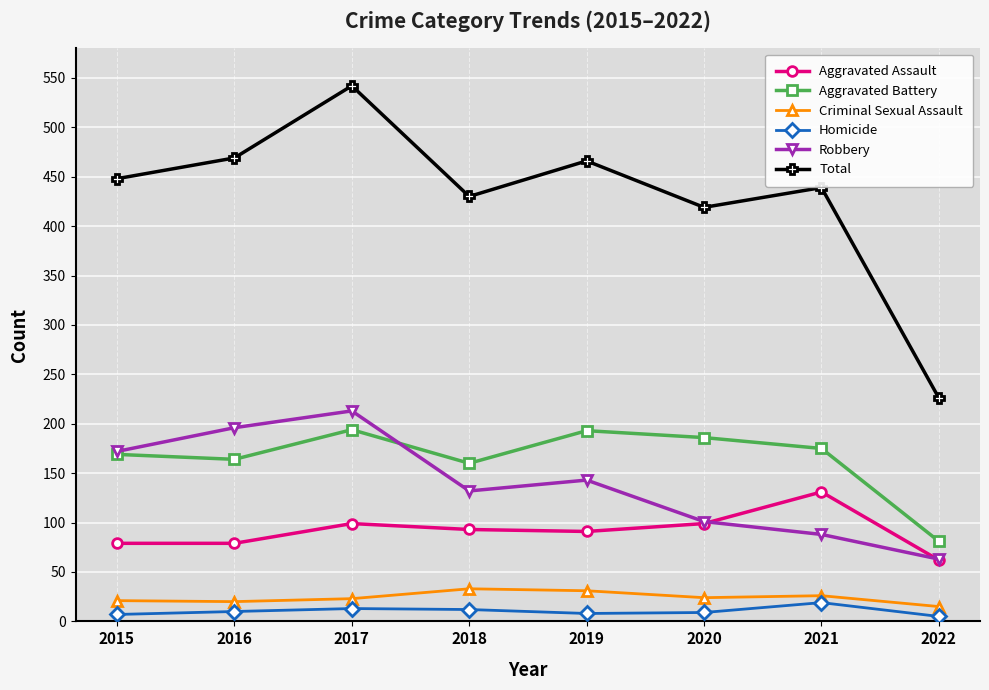

True or false: Aggravated Assault and Homicide intersect in this chart.

False